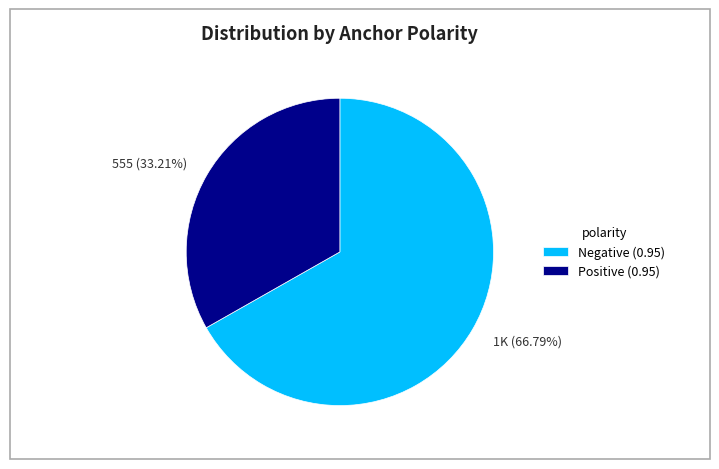

Do 1K (66.79%) and 555 (33.21%) together represent more than half of the pie?

Yes